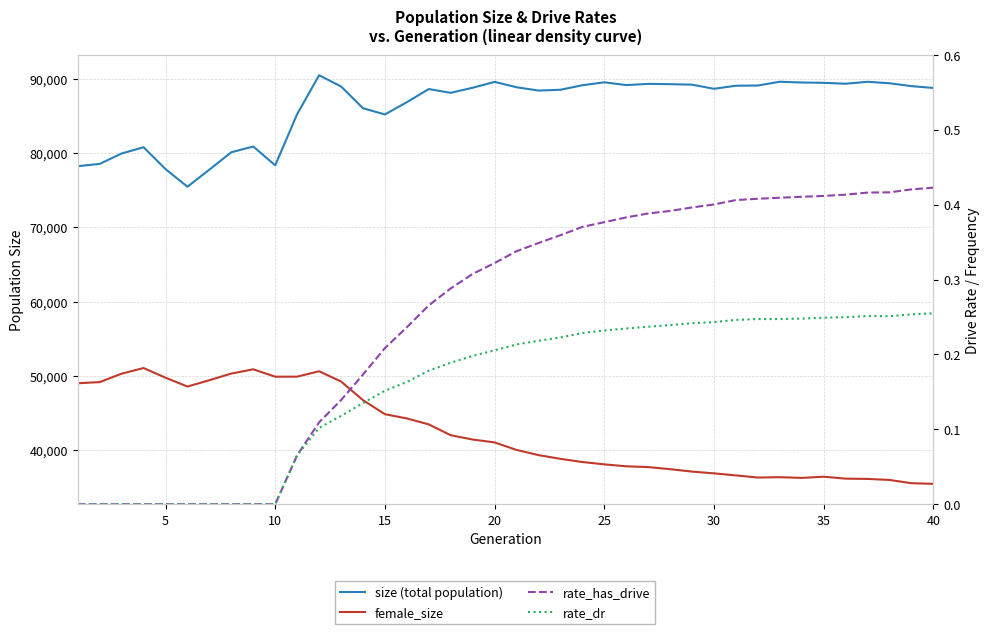

What is the value of the rate_dr point at the 14th from the left?

0.1